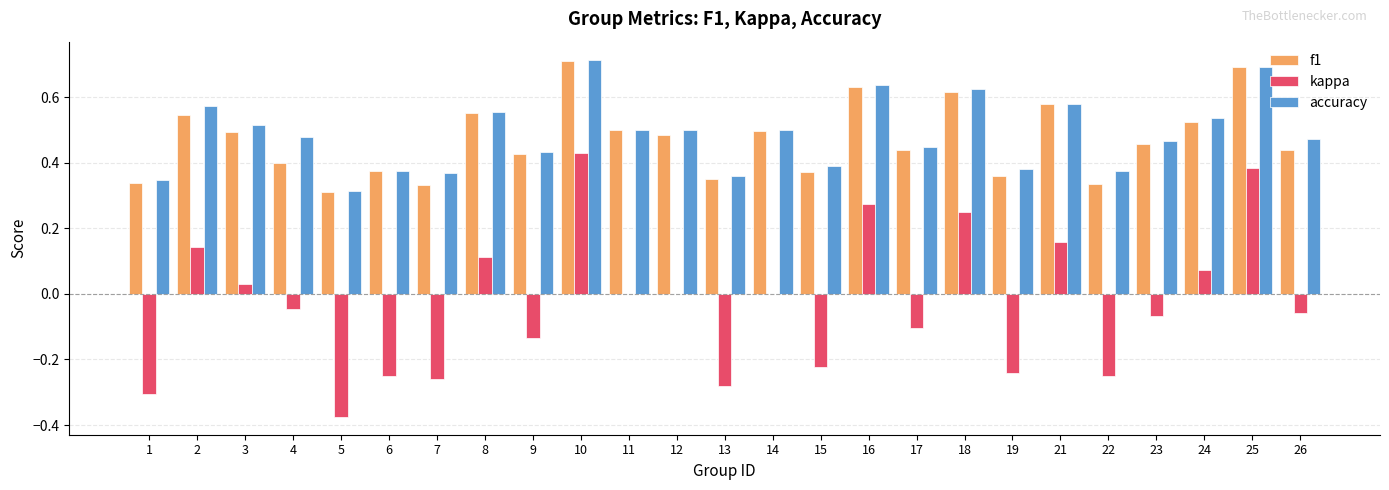

What is the sum of the accuracy values at 9 and 22?

0.8